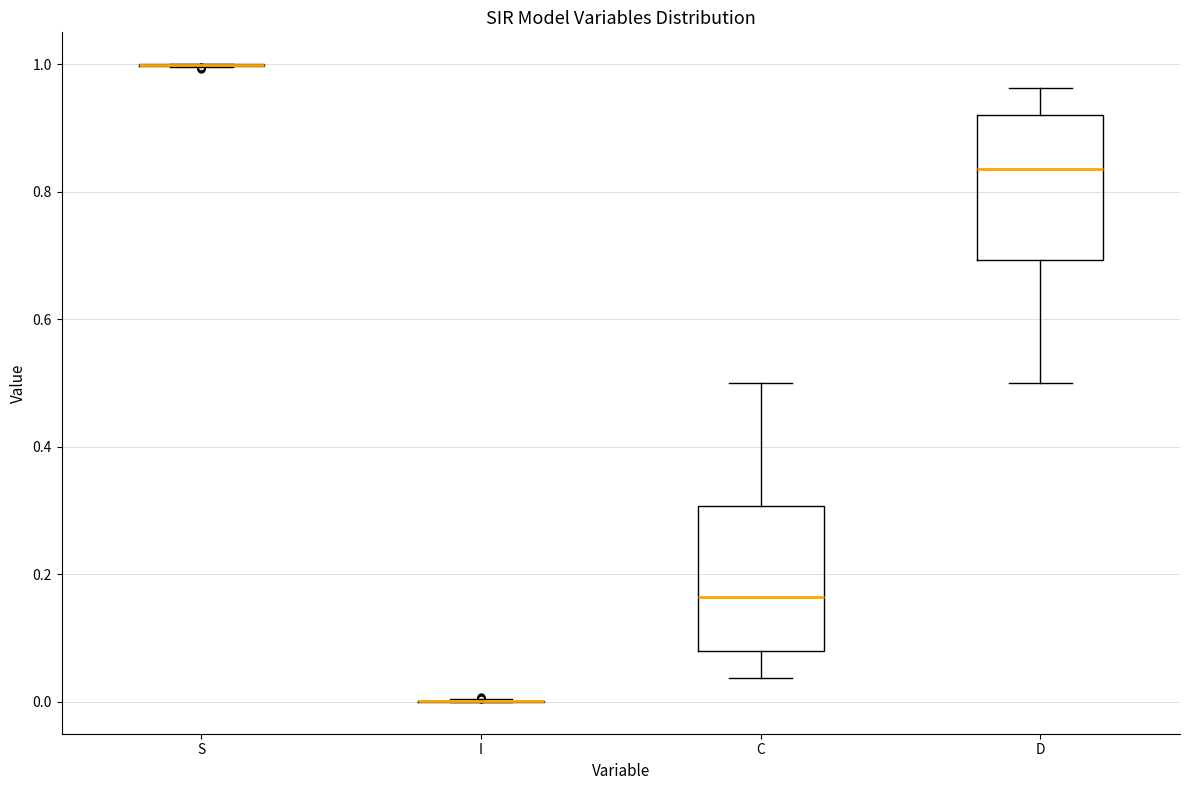

Where is the upper edge of the box for D on the y-axis? The values are not printed on the chart, so give them approximately, as read against the axis.

0.92